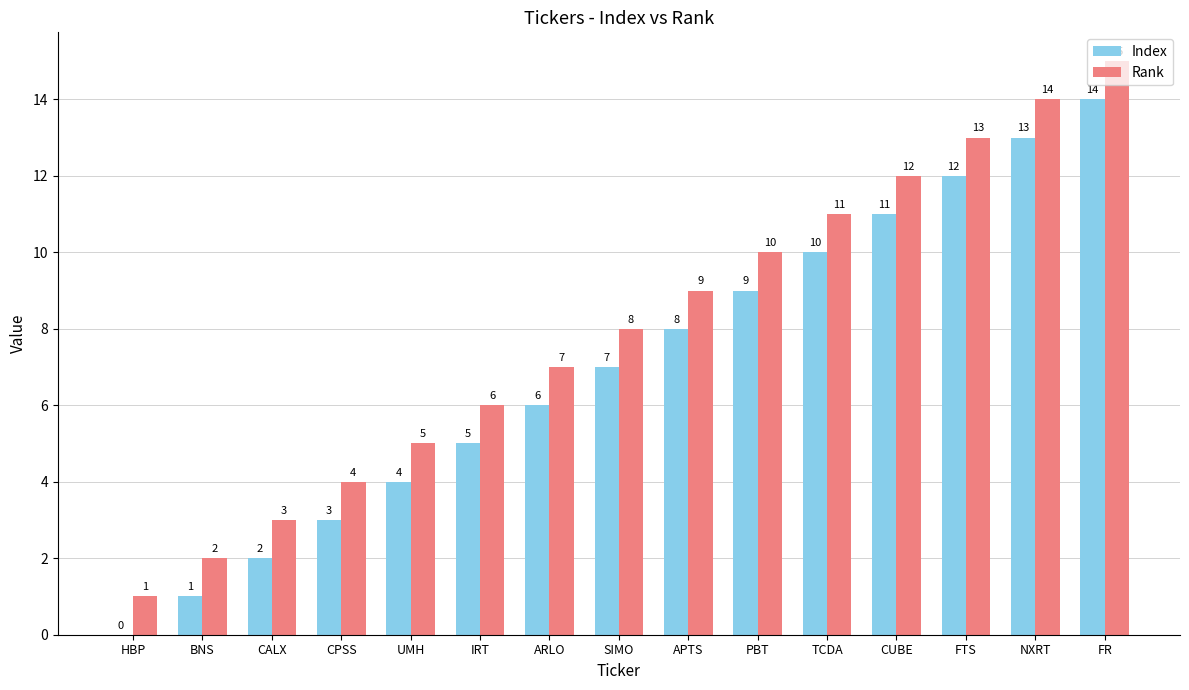

What is the sum of all Rank values?

120